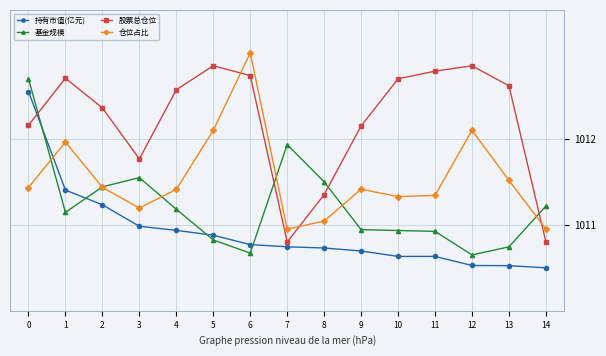

How many data points does each series have?

15